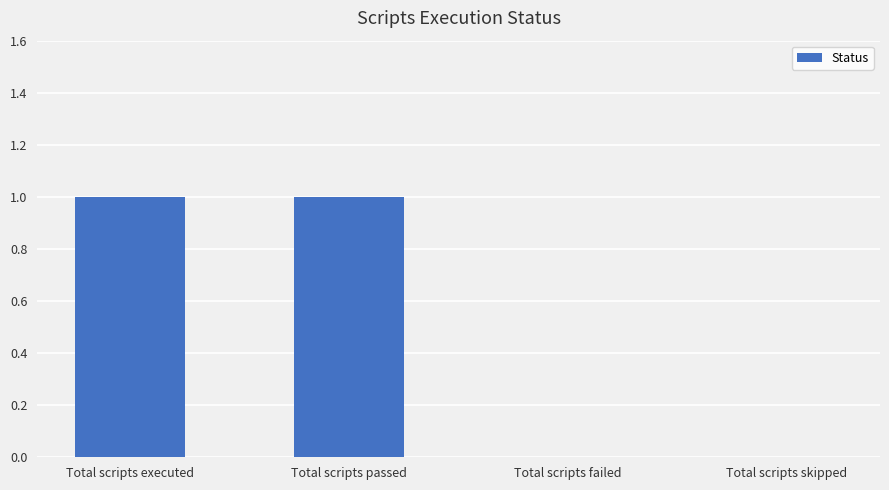

Which has a higher value, Total scripts skipped or Total scripts passed?

Total scripts passed